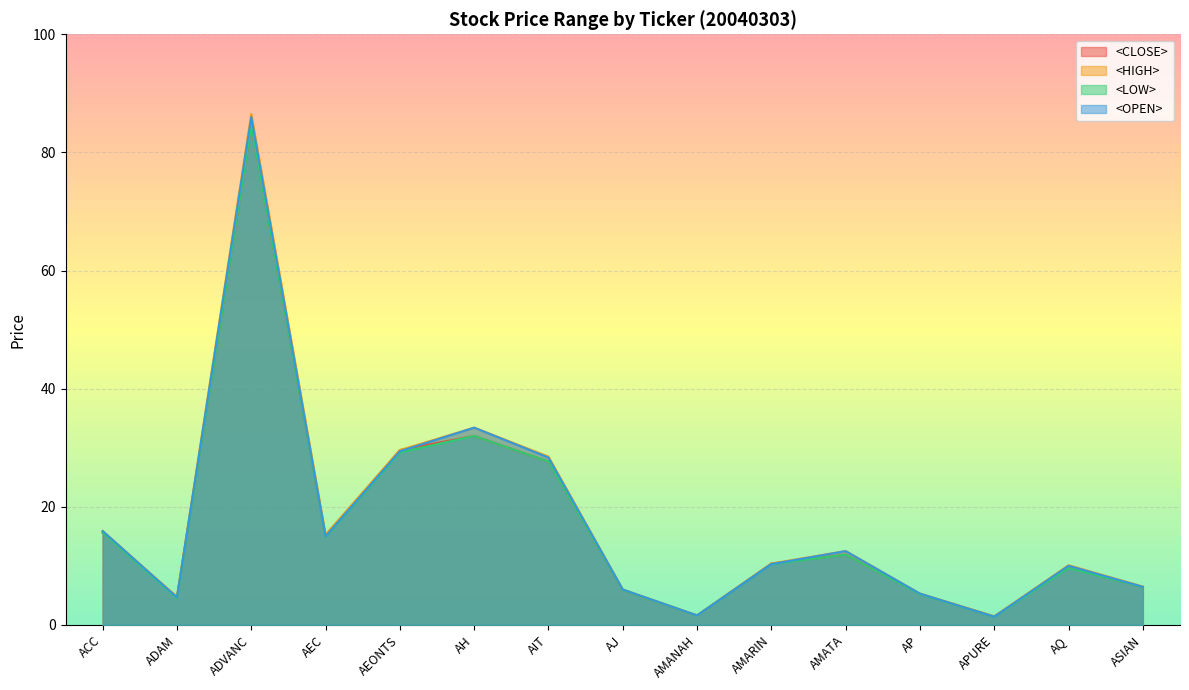

Rank the categories by <LOW> value from highest to lowest.

ADVANC, AH, AEONTS, AIT, ACC, AEC, AMATA, AMARIN, AQ, ASIAN, AJ, AP, ADAM, AMANAH, APURE